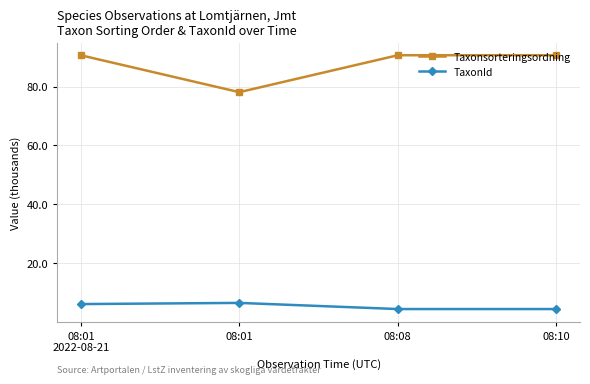

The Taxonsorteringsordning series shows 27.0 at 08:01. True or false?

False